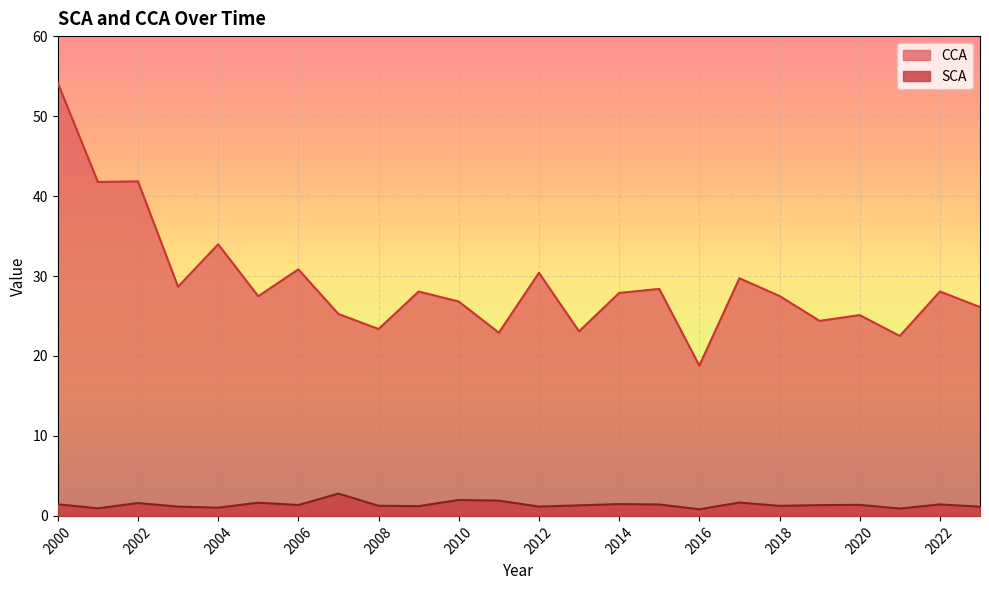

True or false: SCA has a value of 0.4 at 2003.

False